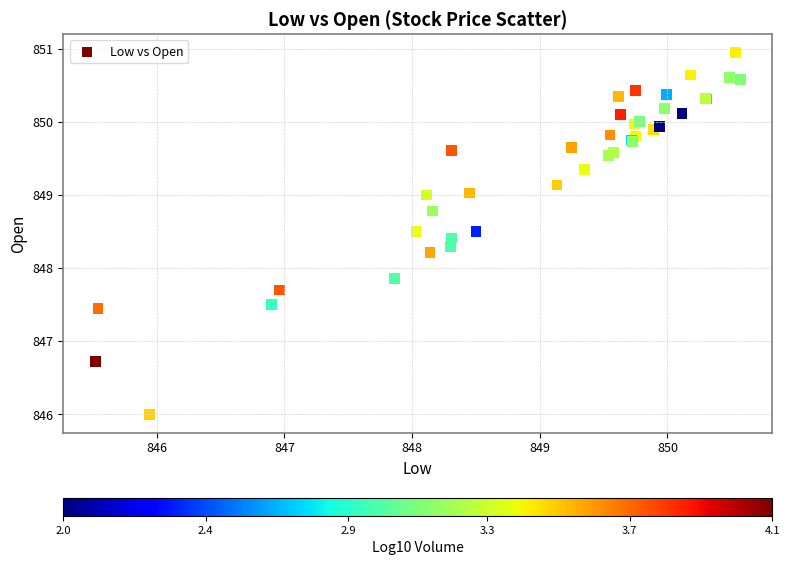

What Y value in the scatter plot is closest to 848?

847.9